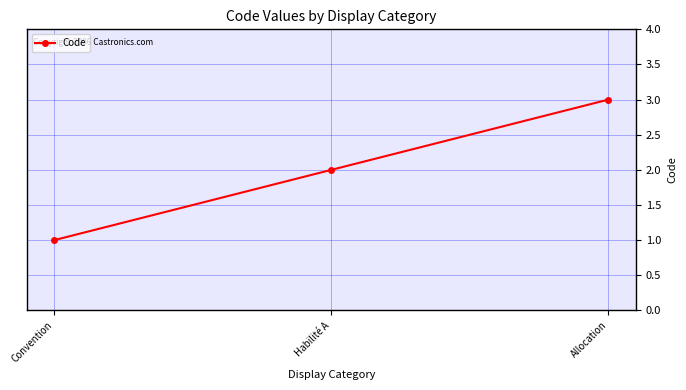

How many lines are shown in the chart?

1